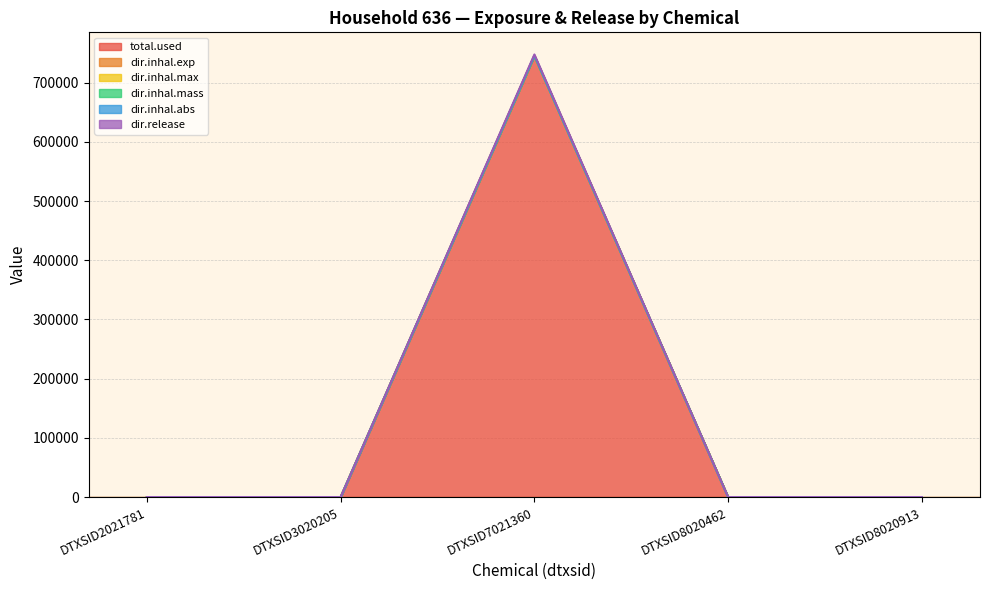

What is the average value of the total.used series?

149061.9